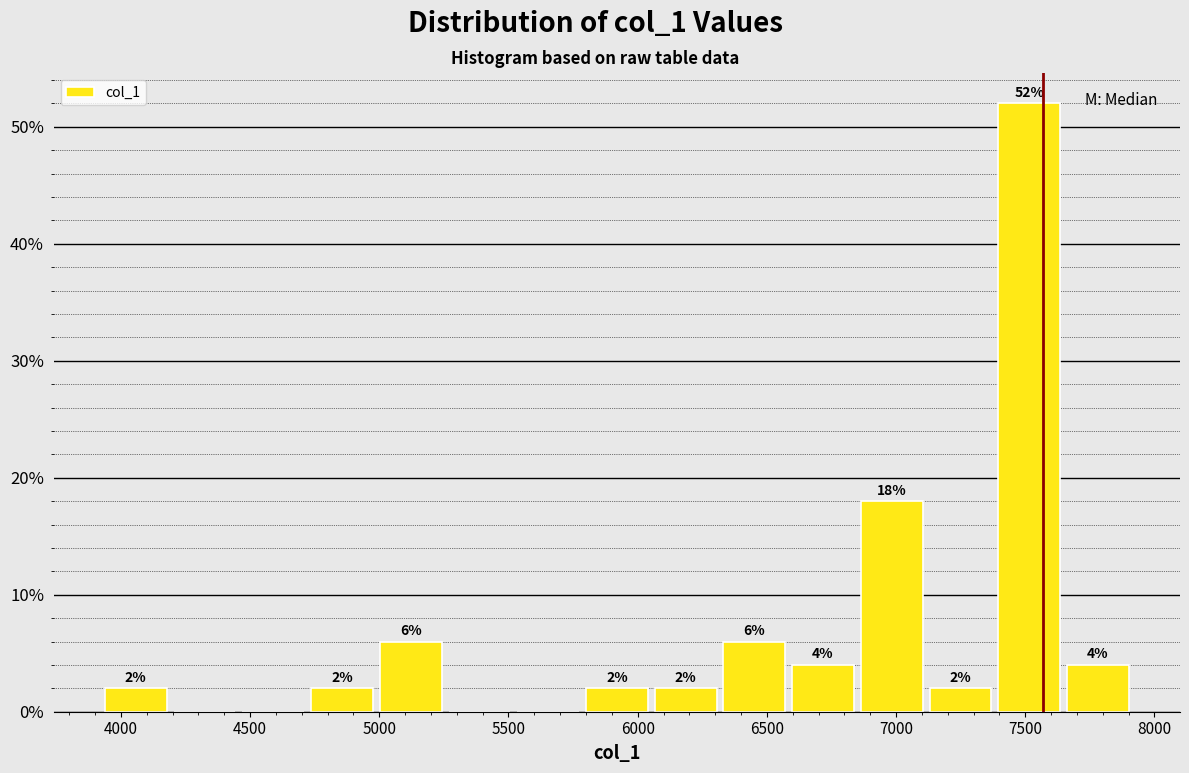

Over which range of the x-axis is the bar tallest?

7400 to 7650